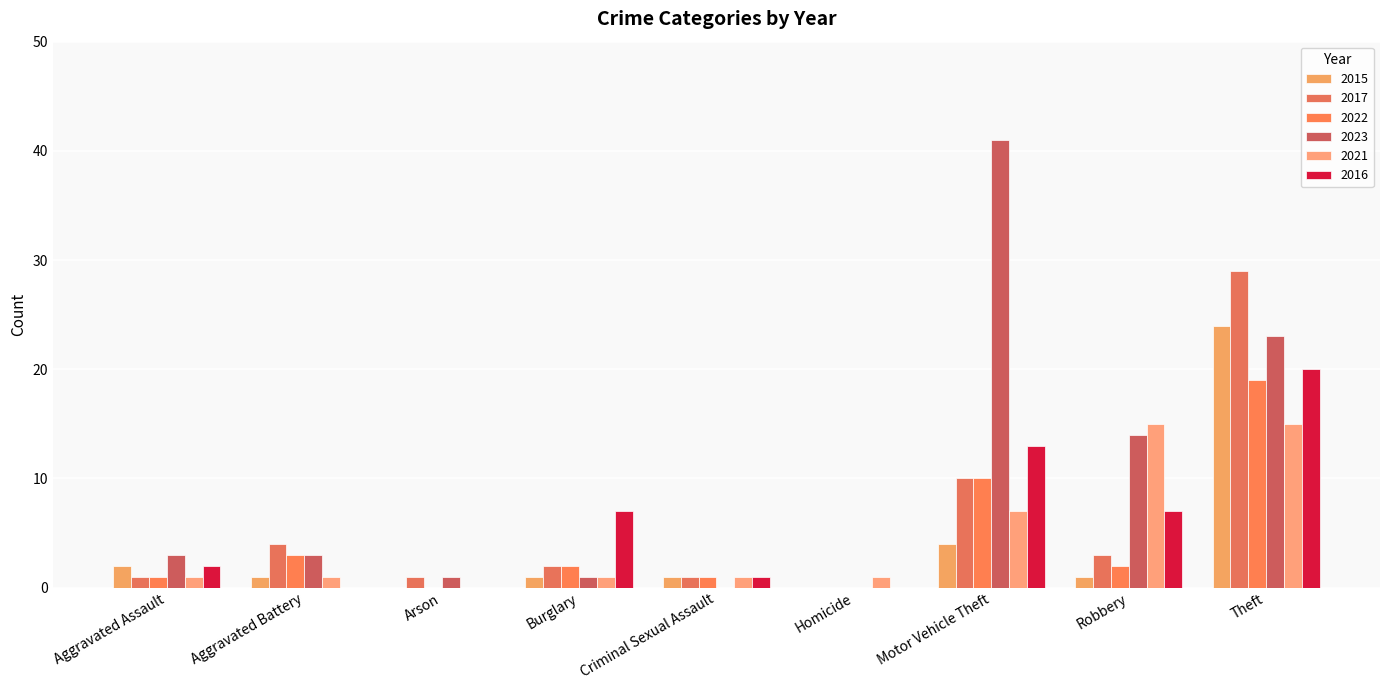

How many values in 2017 are above zero?

8